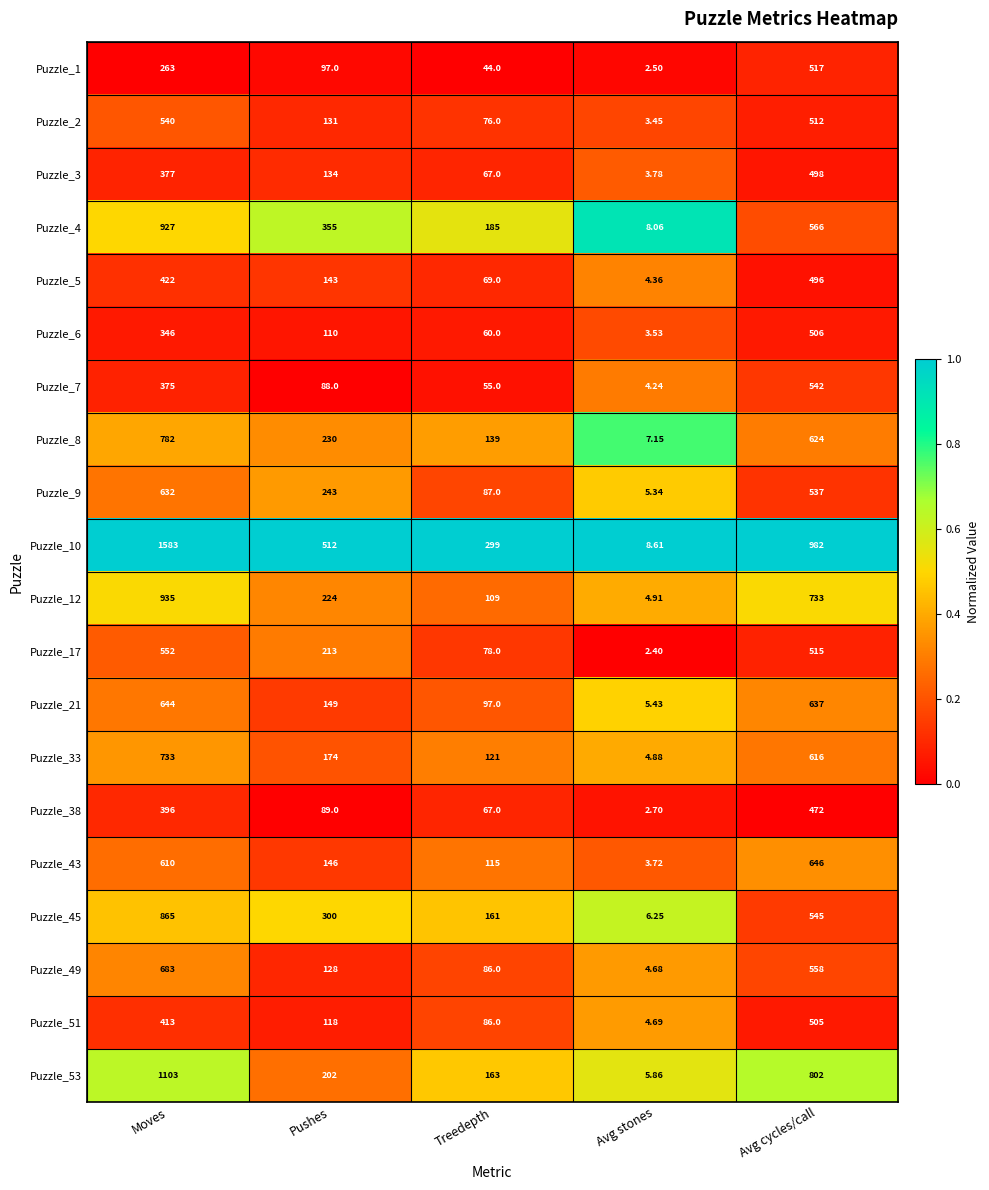

List the series in order of their peak value, lowest first.

Puzzle_38, Puzzle_5, Puzzle_3, Puzzle_51, Puzzle_6, Puzzle_1, Puzzle_2, Puzzle_7, Puzzle_17, Puzzle_9, Puzzle_21, Puzzle_43, Puzzle_49, Puzzle_33, Puzzle_8, Puzzle_45, Puzzle_4, Puzzle_12, Puzzle_53, Puzzle_10